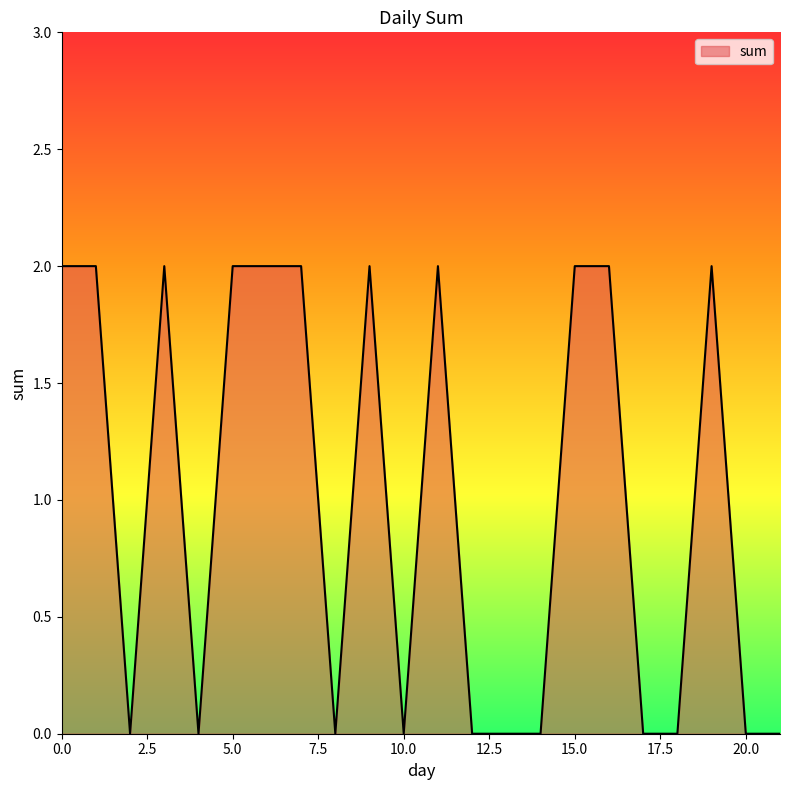

What is the difference between the maximum and minimum values?

2